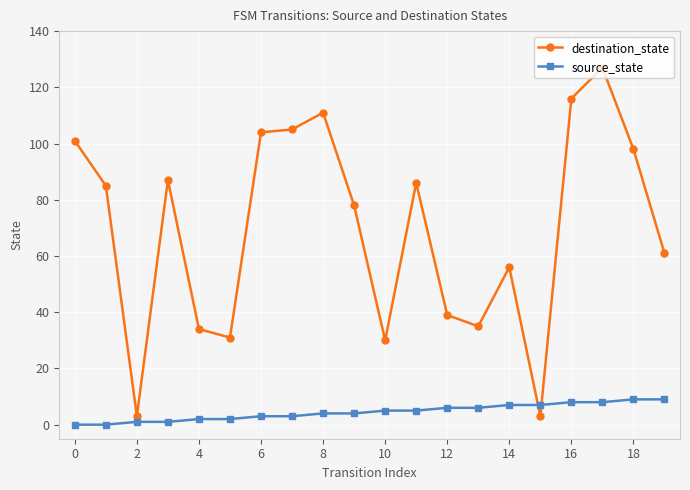

Which series has the largest range (max minus min)?

destination_state